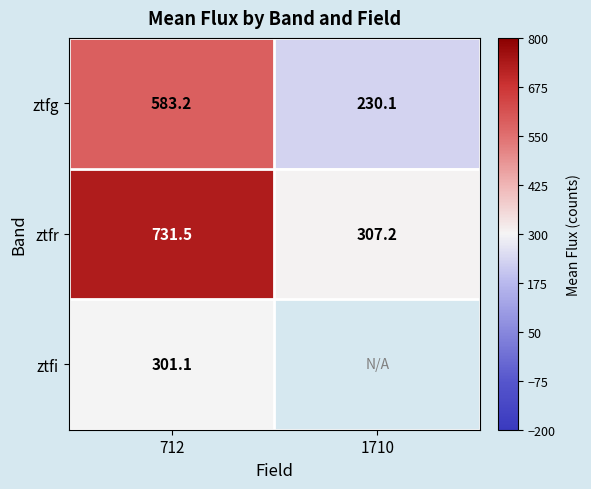

Where is ztfi nearest to the value 301?

712